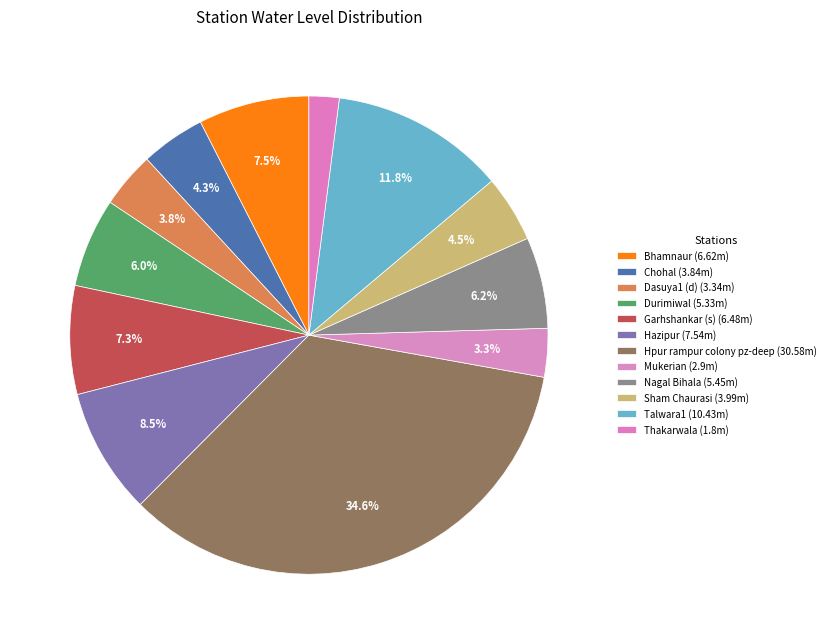

Is it true that Dasuya1 (d) is 4% of the pie?

True